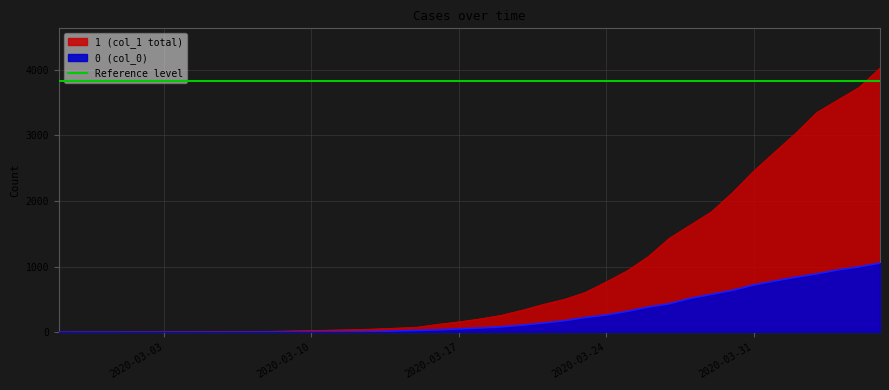

Reading left to right, what are all the values shown in this chart?

1: 3	4	4	4	5	6	8	9	9	10	14	20	27	33	40	50	63	77	121	159	204	258	335	424	501	607	768	938	1155	1435	1636	1838	2131	2457	2747	3035	3351	3542	3731	4028
0: 0	0	0	0	0	0	0	0	0	1	2	2	2	4	6	11	20	28	37	51	65	82	108	140	175	225	263	319	384	435	517	578	639	720	781	839	890	950	996	1054